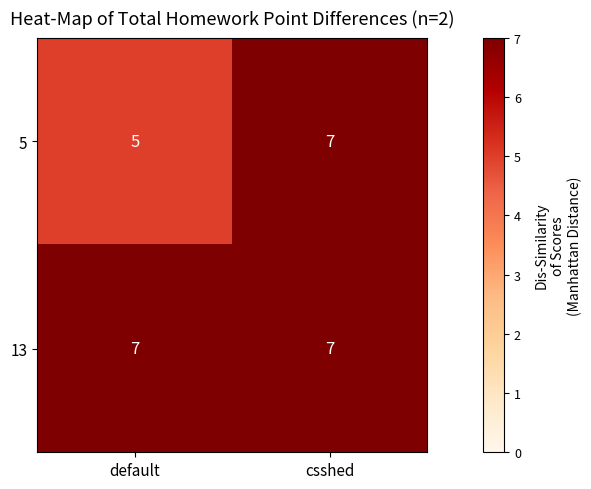

What is the sum of the 13 values at csshed and default?

14